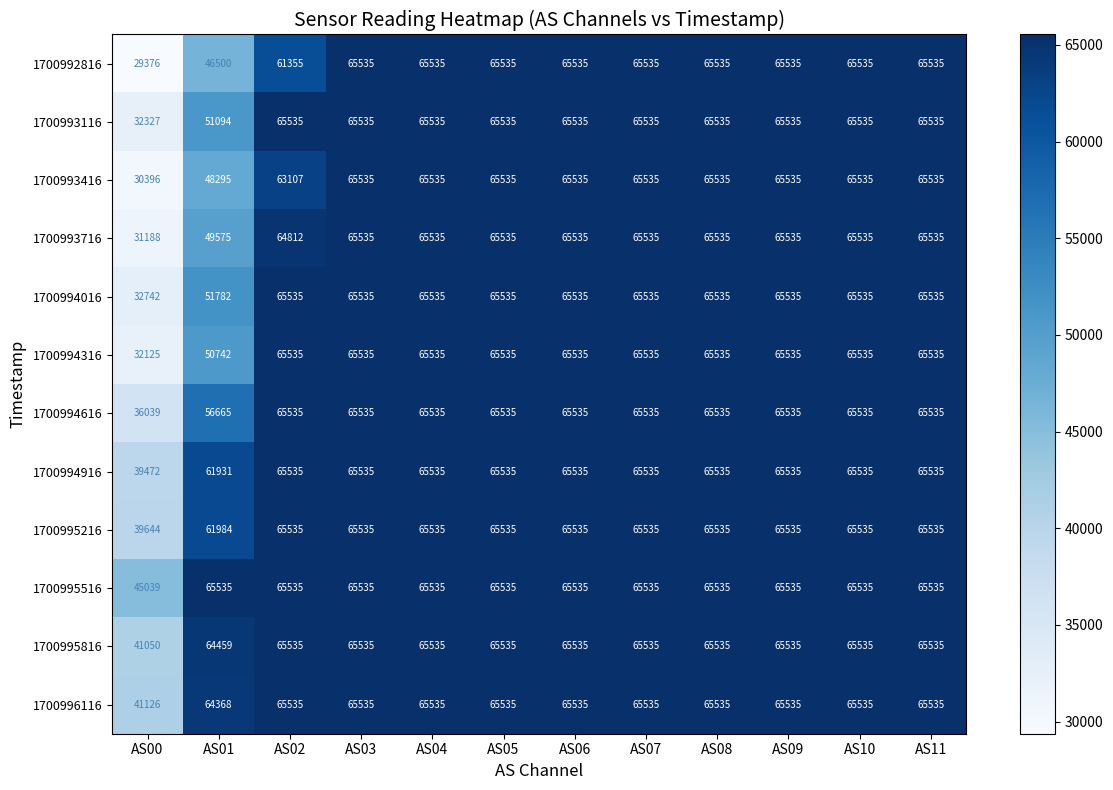

Read the 1700994316 value at AS09, to the nearest 100.

65500